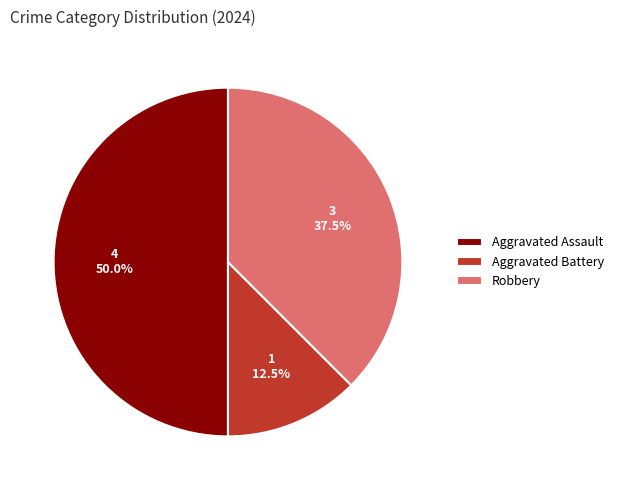

The Aggravated Assault slice represents 38% of the pie. True or false?

False